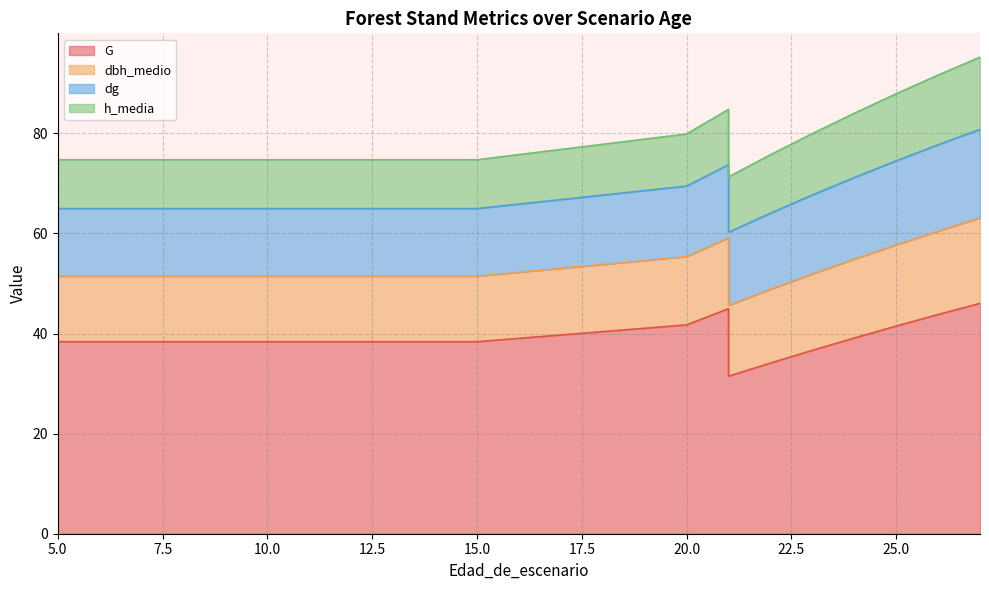

The value of dbh_medio at 12 is 22.8. True or false?

False